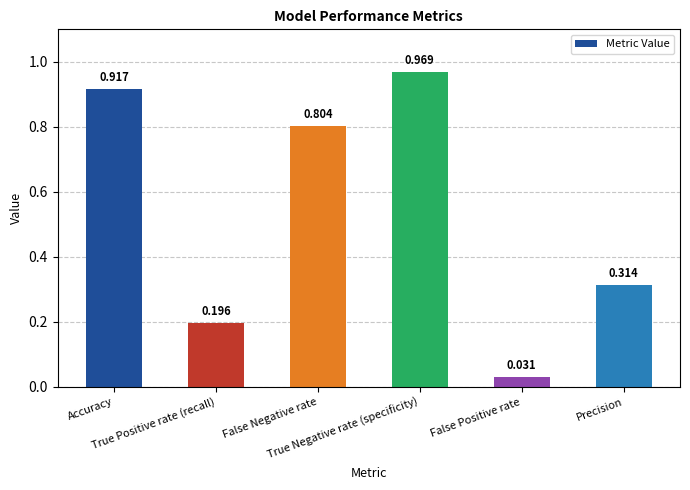

Where is the data nearest to the value 0?

False Positive rate